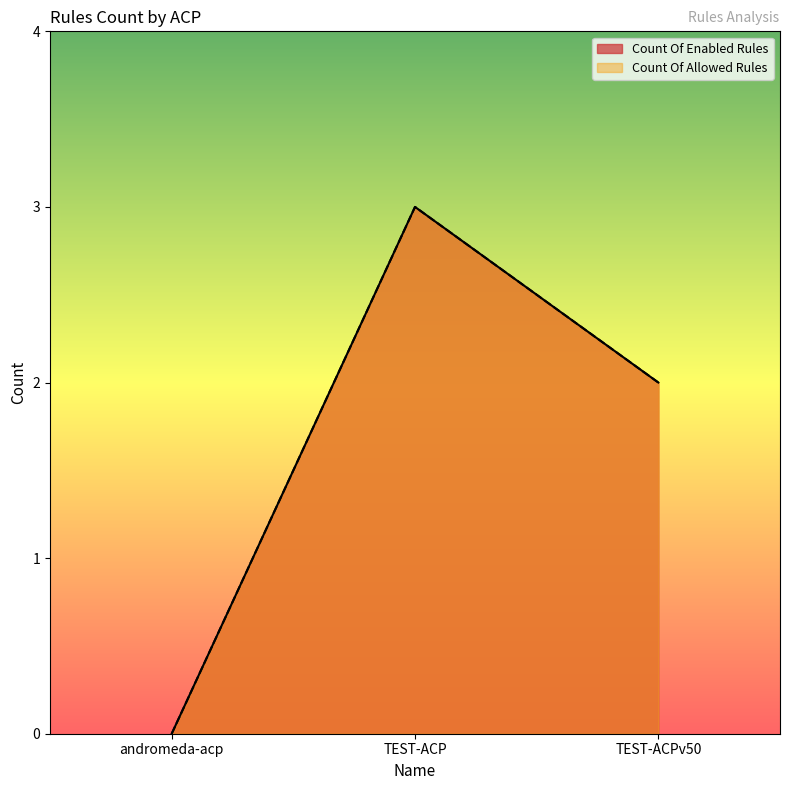

What is the sum of all Count Of Enabled Rules values?

5